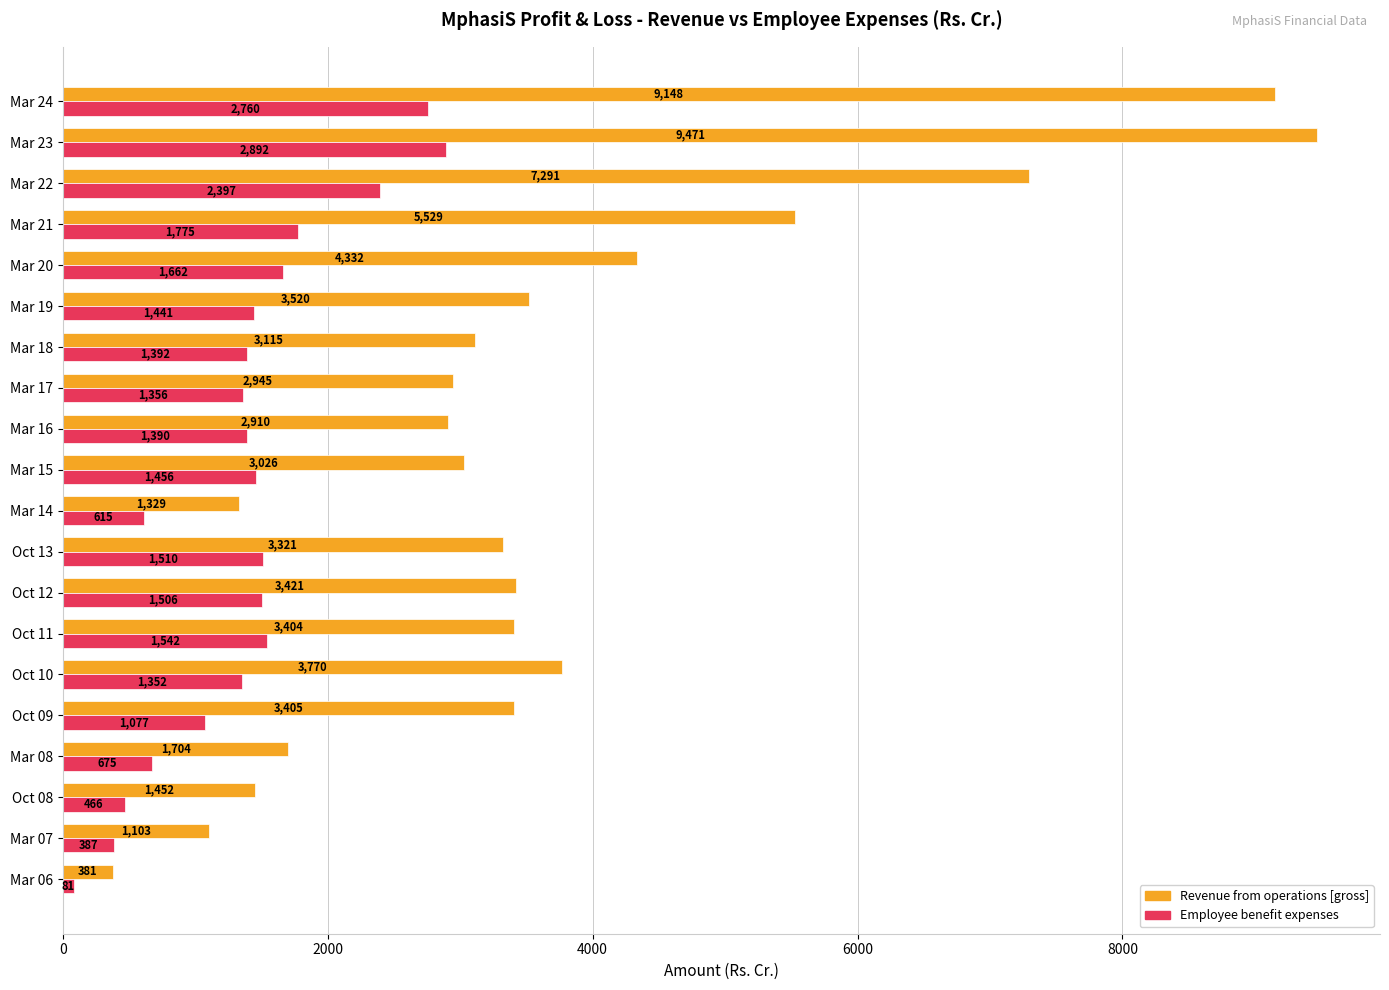

The Employee benefit expenses series shows 928.8 at Mar 14. True or false?

False